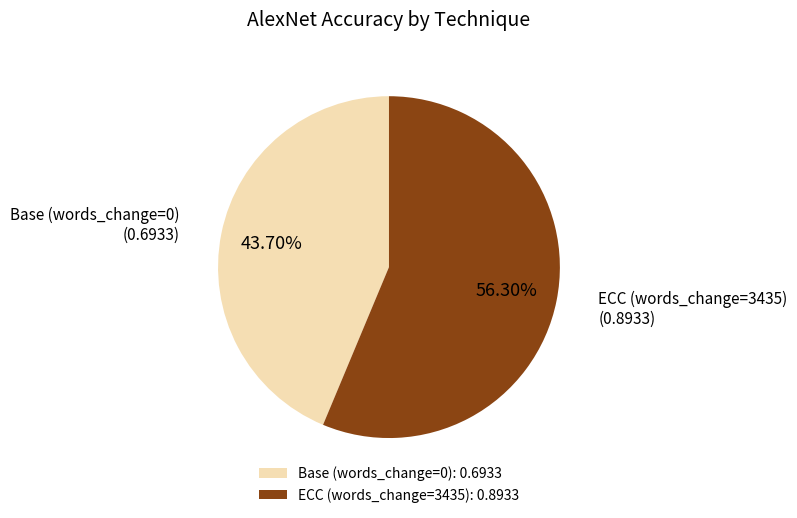

To the nearest percent, what portion does ECC (words_change=3435) represent?

56%